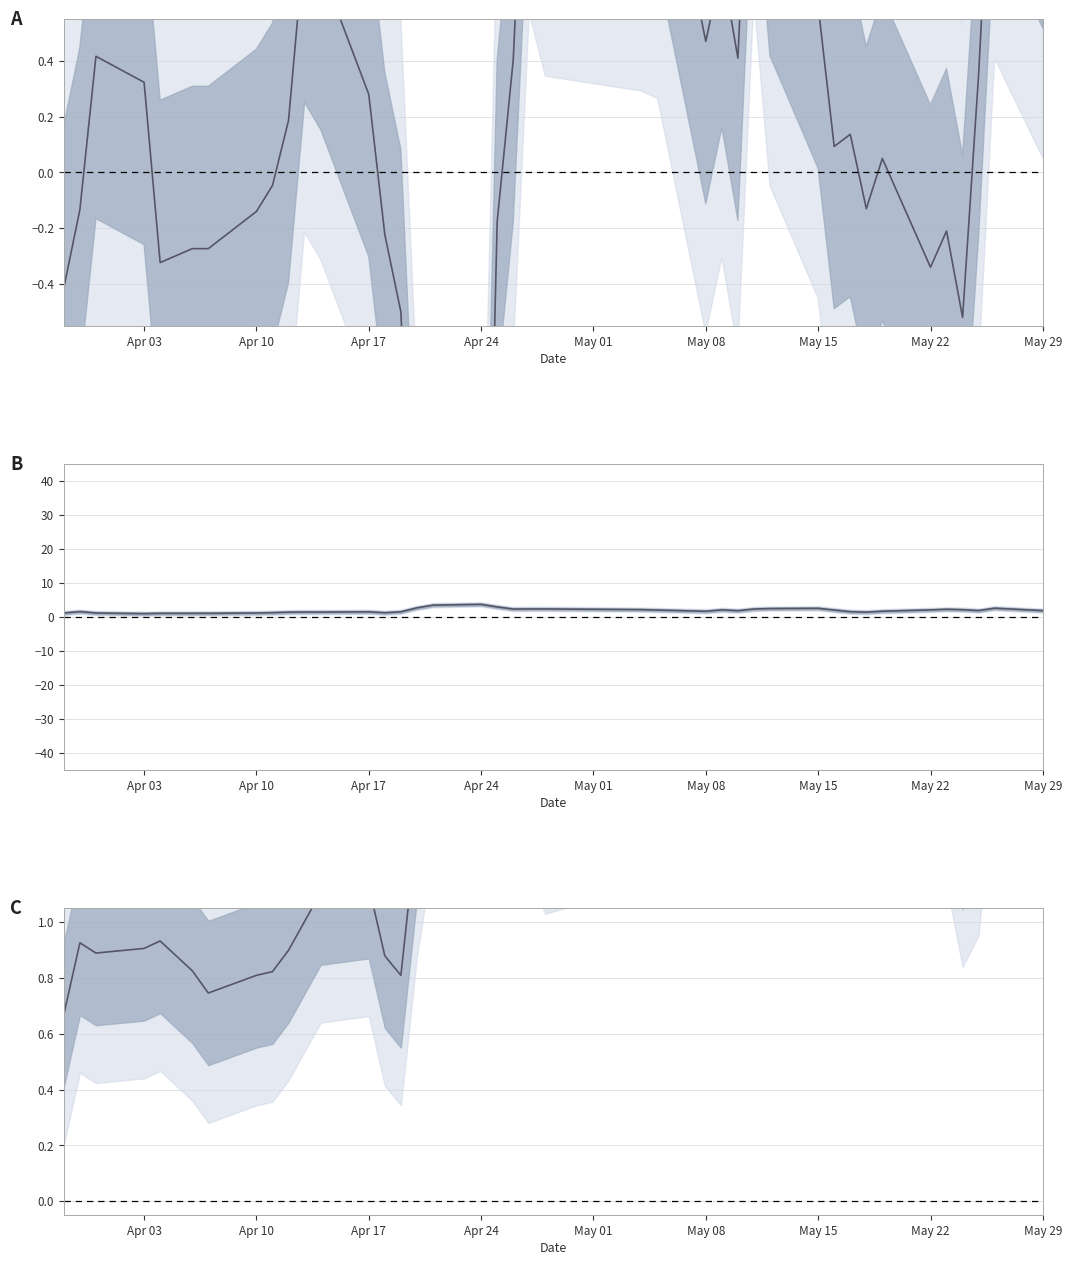

Where is 涨跌幅 nearest to the value 0?

May 29